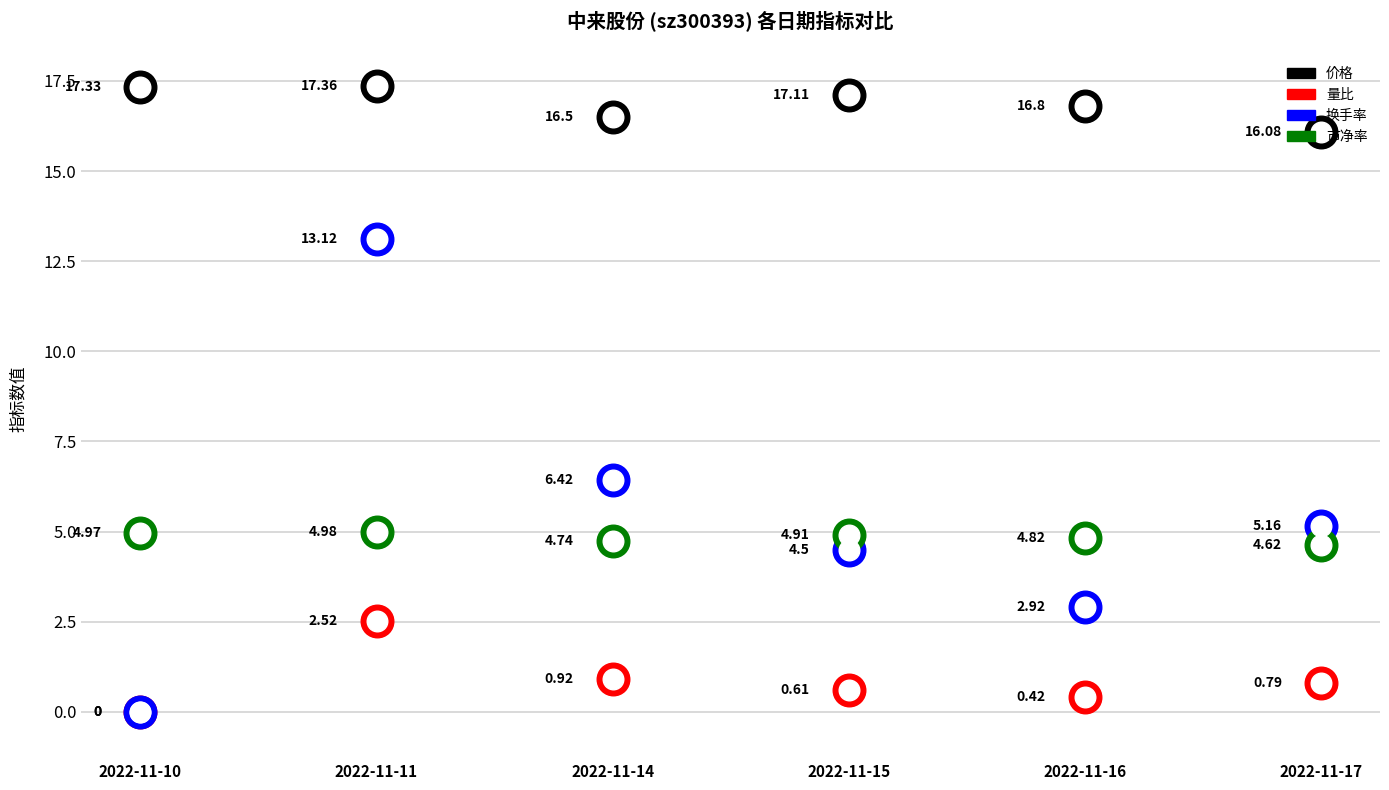

At which category is the sum across all series the highest?

2022-11-11